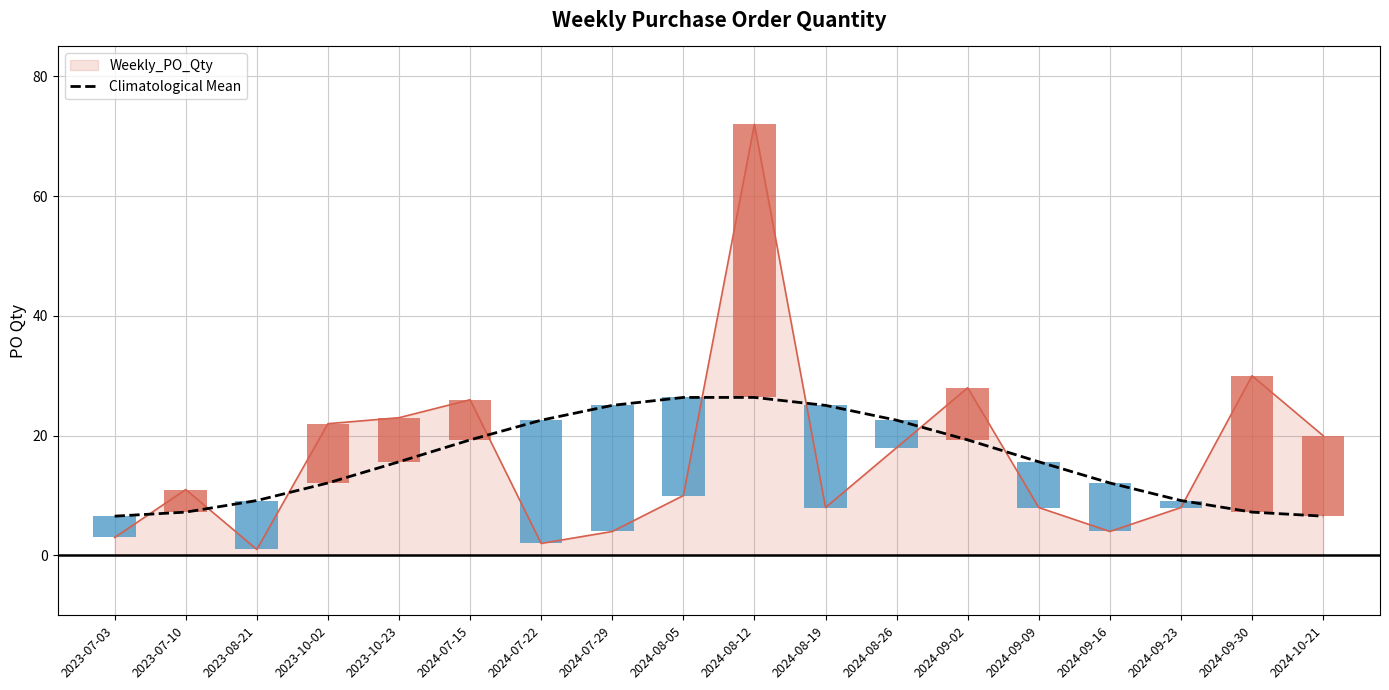

Is it true that the value at 2023-08-21 is 9.2?

True